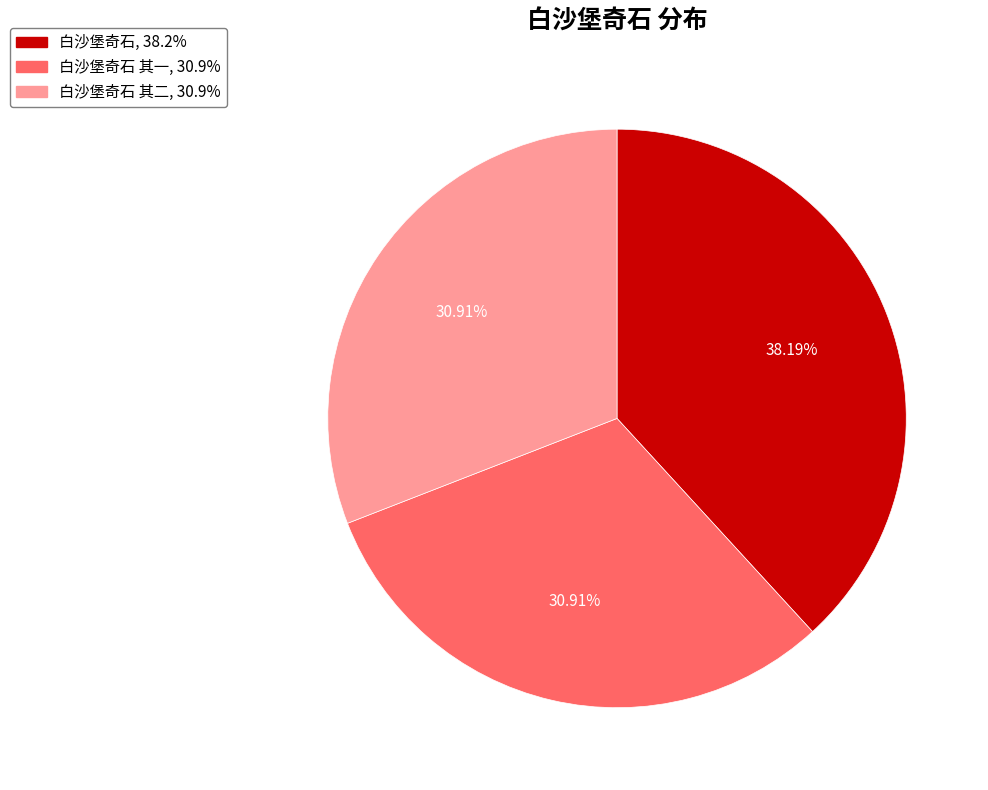

Is there any slice that represents more than half of the pie?

No